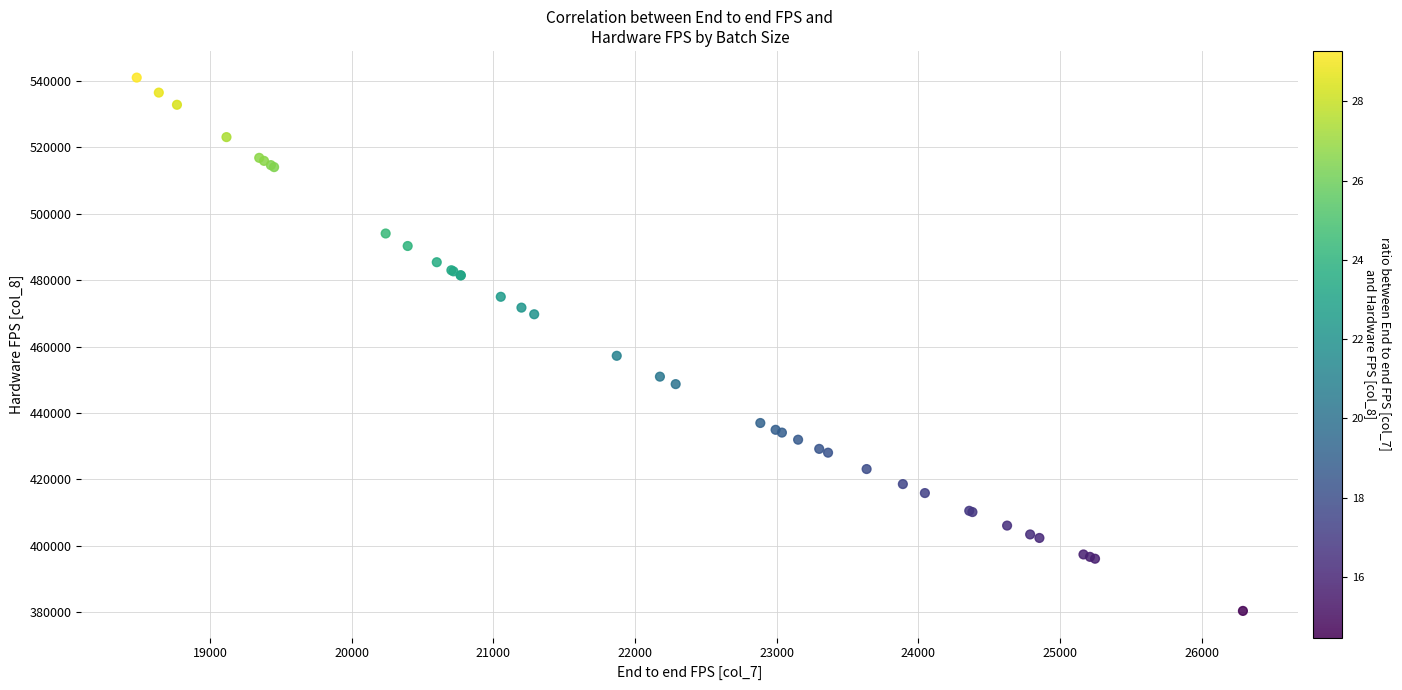

What Y value in the scatter plot is closest to 460704?

457228